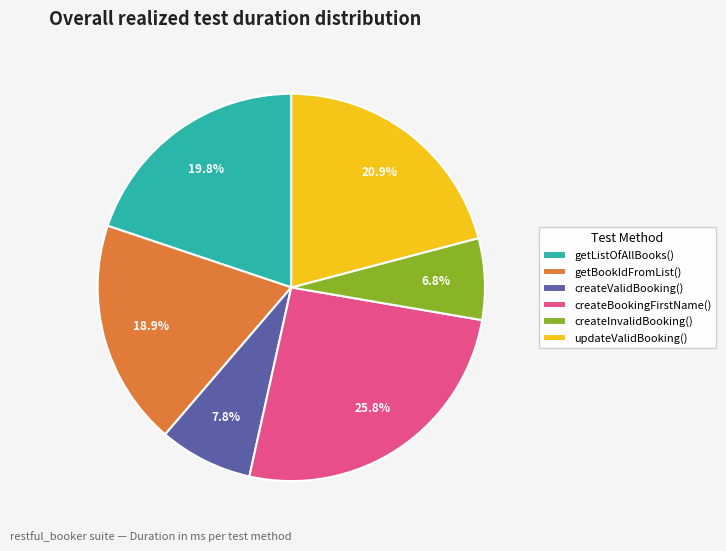

Is it true that updateValidBooking() is 21% of the pie?

True